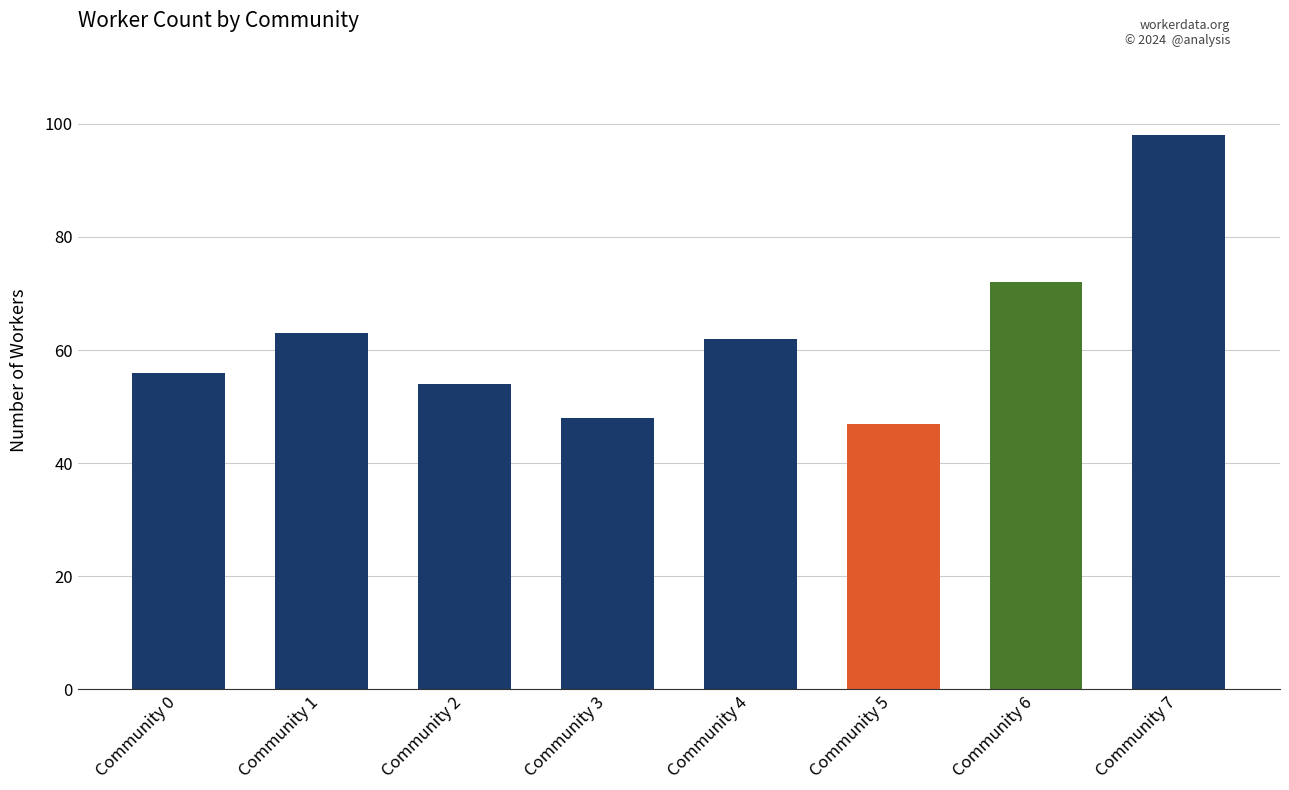

What is the greatest value displayed?

98